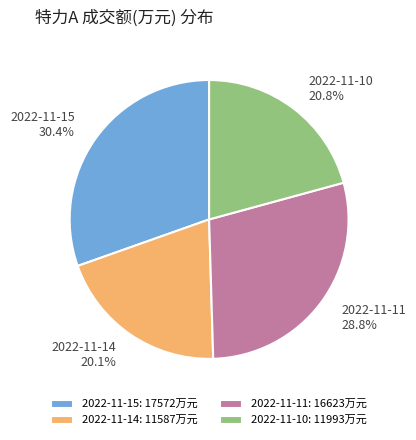

Combined, do 2022-11-14 and 2022-11-10 account for over 50%?

No